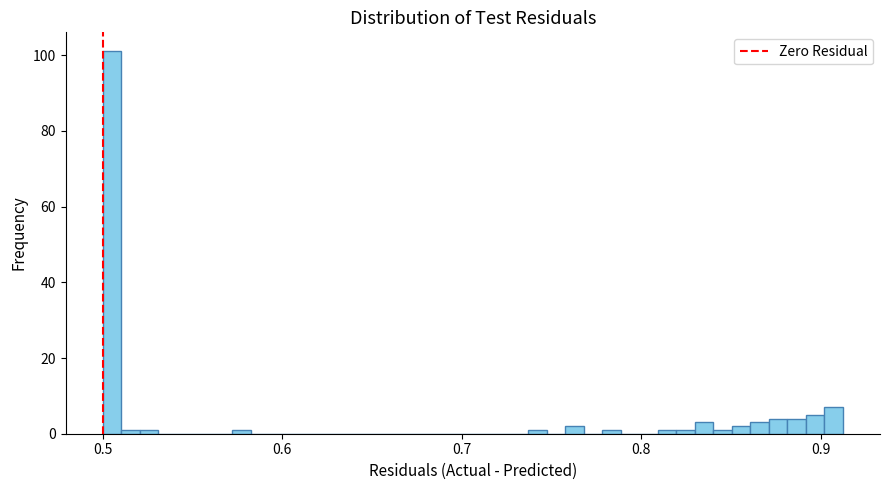

Read against the x-axis, roughly where is the centre of the tallest bar?

0.51